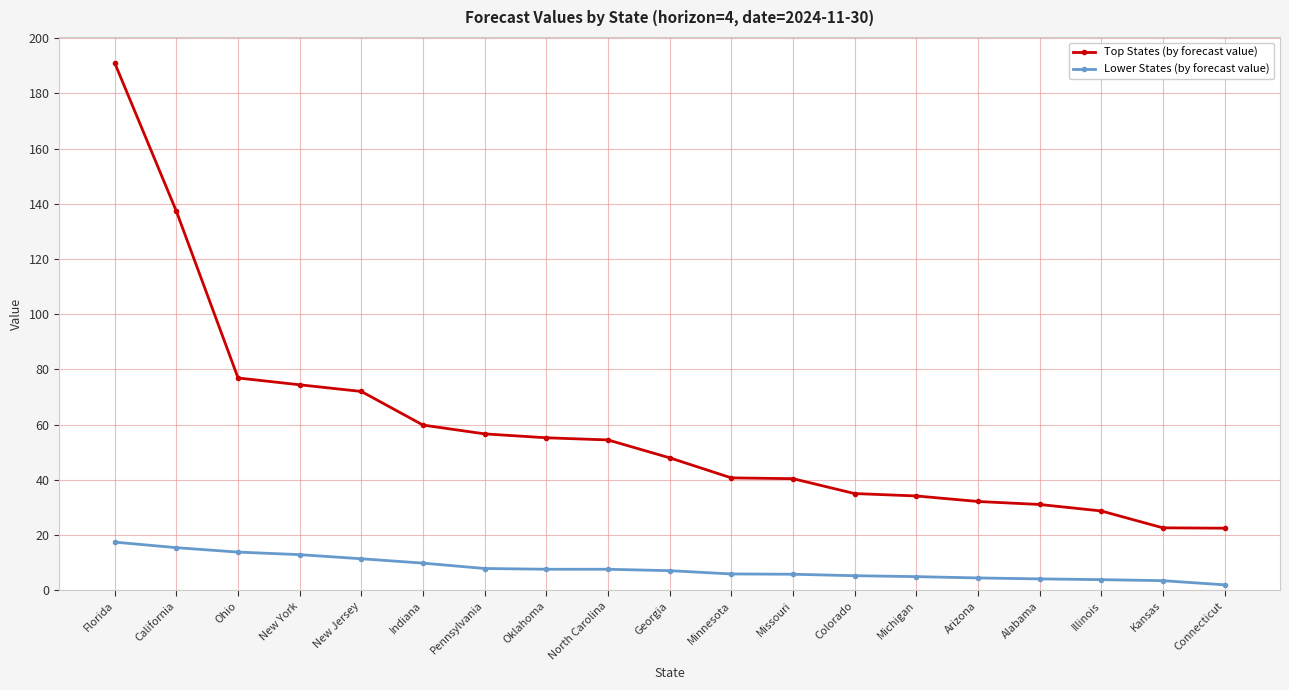

True or false: Top States (by forecast value) and Lower States (by forecast value) cross at least once.

False